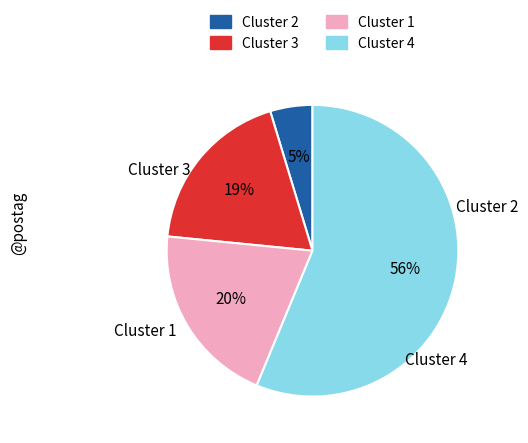

How many segments does this pie chart have?

4